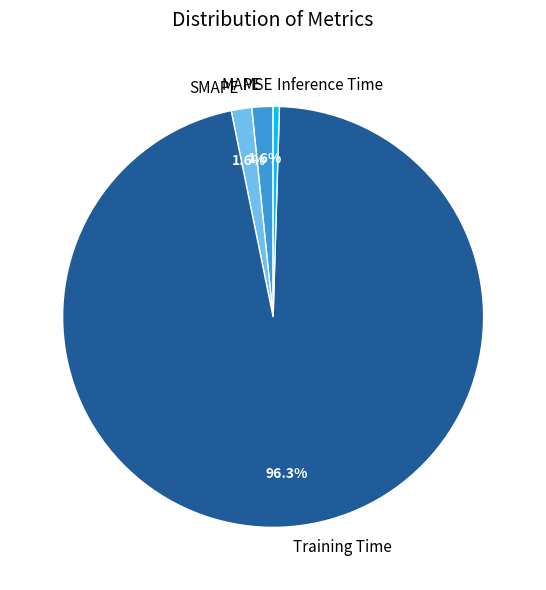

Is there any slice that represents more than half of the pie?

Yes